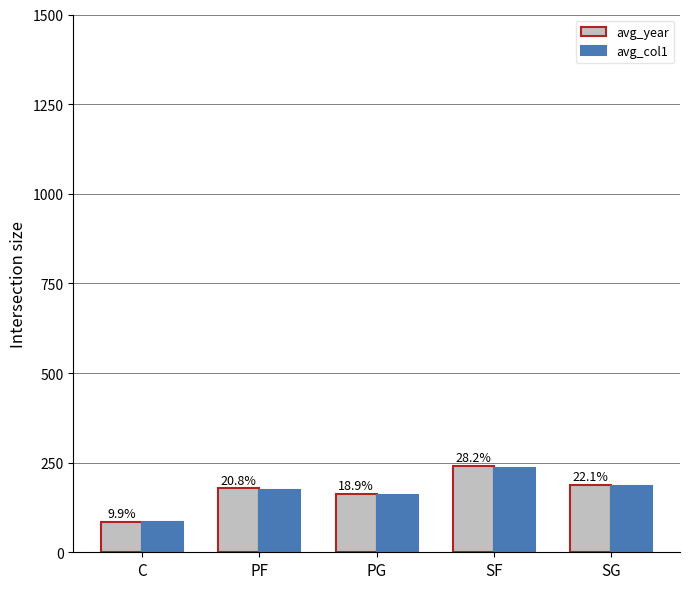

Reading right to left, what are all the values shown in this chart?

avg_year: SG=189.0	SF=241.0	PG=162.0	PF=178.0	C=85.0
avg_col1: SG=185.2	SF=236.2	PG=158.8	PF=174.4	C=83.3